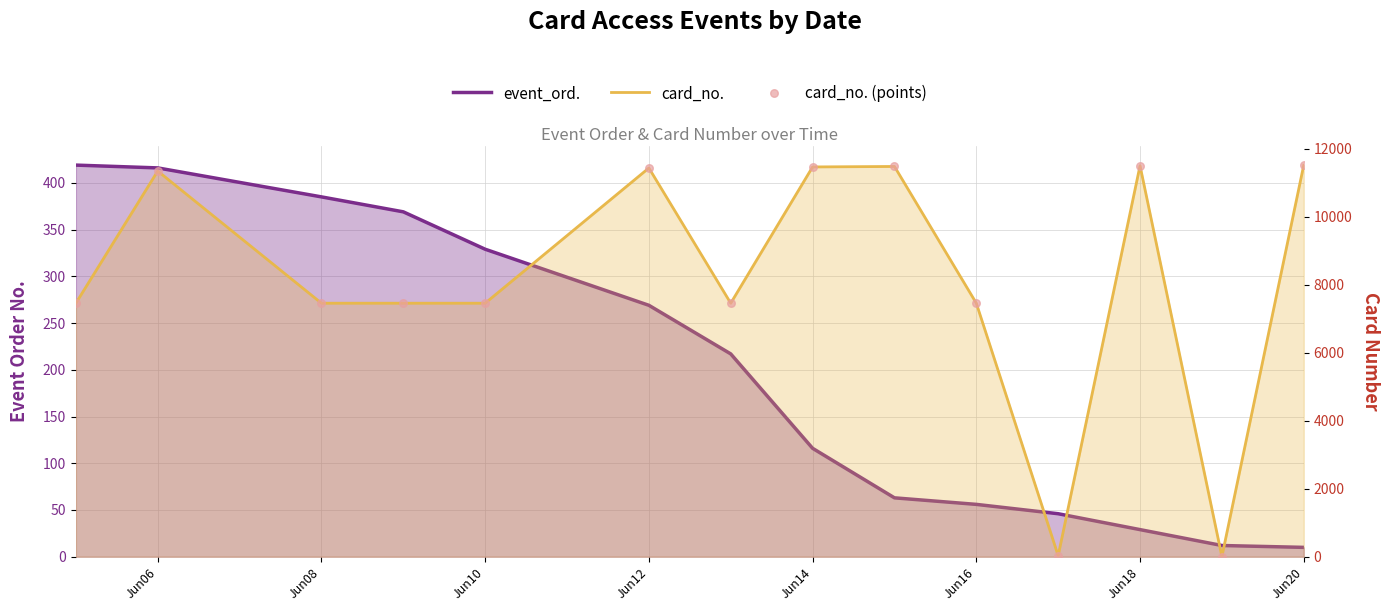

At how many categories does at least one series exceed 4736?

12